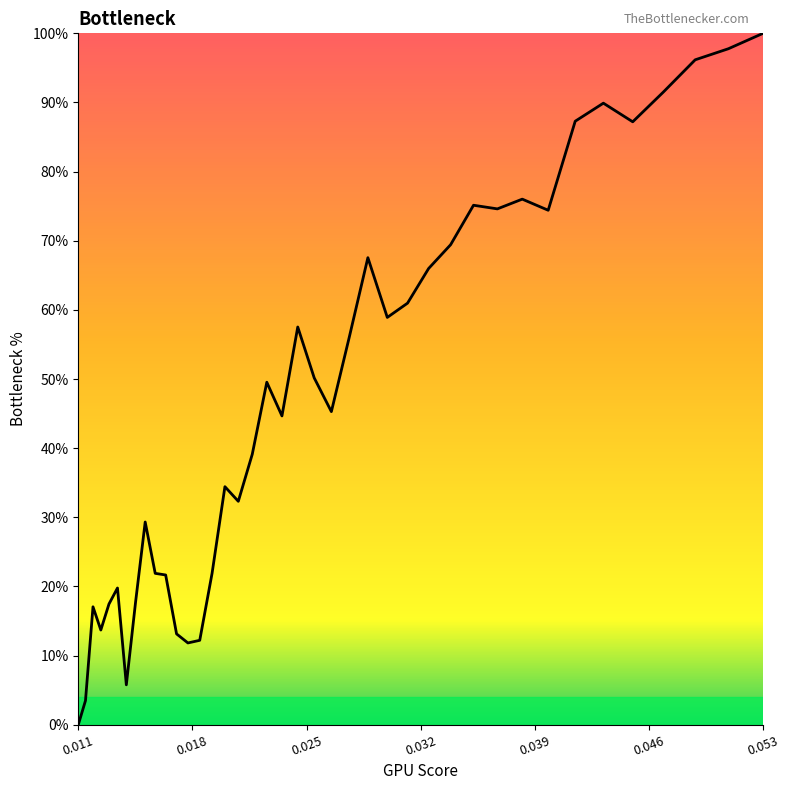

Does the chart have visible grid lines?

No